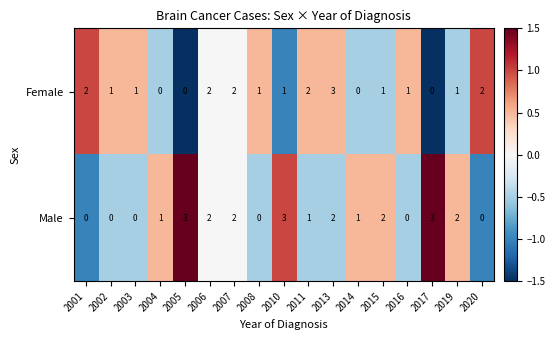

Count the number of categories in the chart.

17